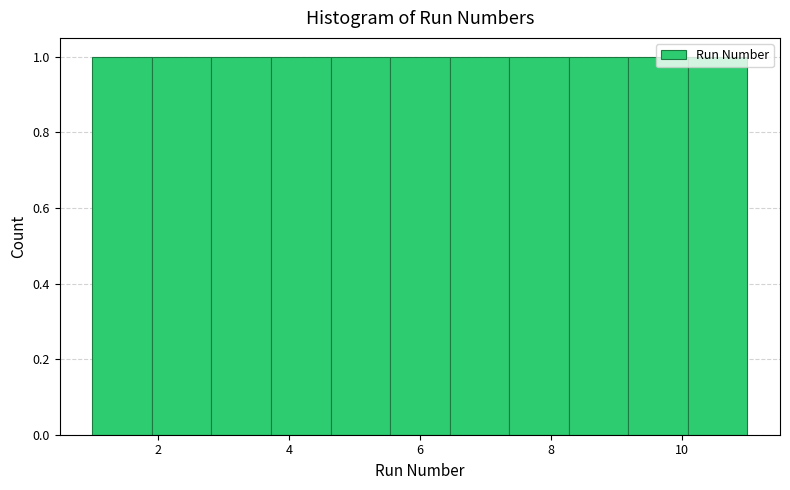

Reading left to right, transcribe this chart: for each bar, give the range it covers on the x-axis and its height. Neither the bar edges nor the heights are printed on the chart, so give them approximately, as read against the axes.

1.0 to 2.0: 1
2.0 to 2.8: 1
2.8 to 3.8: 1
3.8 to 4.6: 1
4.6 to 5.6: 1
5.6 to 6.4: 1
6.4 to 7.4: 1
7.4 to 8.2: 1
8.2 to 9.2: 1
9.2 to 10.0: 1
10.0 to 11.0: 1